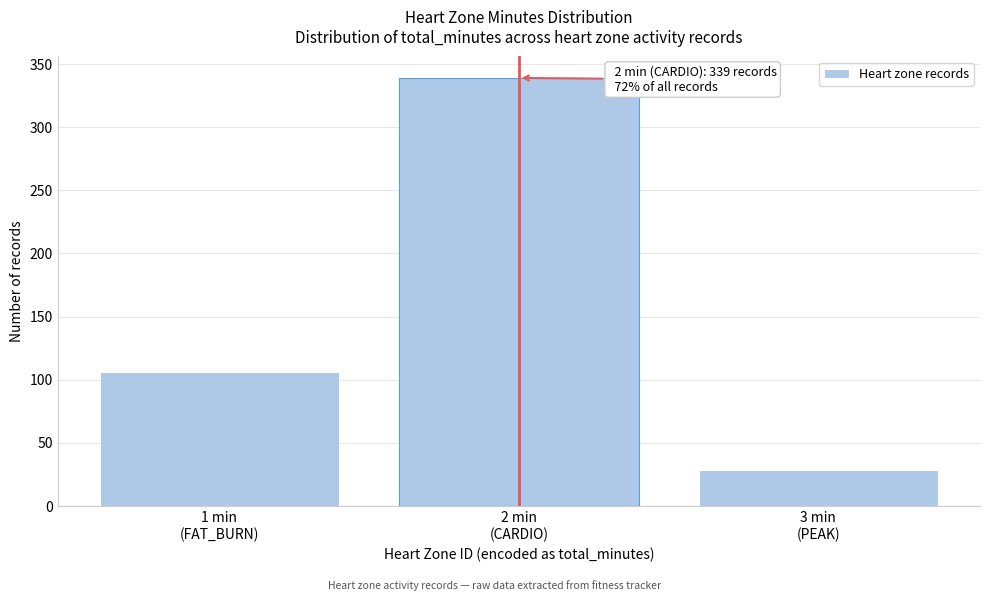

Reading right to left, list all the values displayed in this chart.

29	339	106